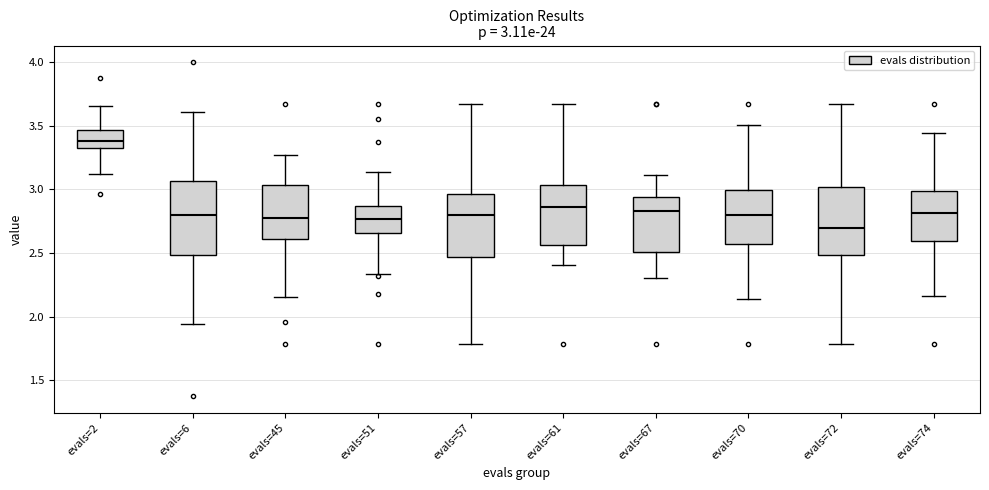

Which box's median line is the lowest?

evals=72